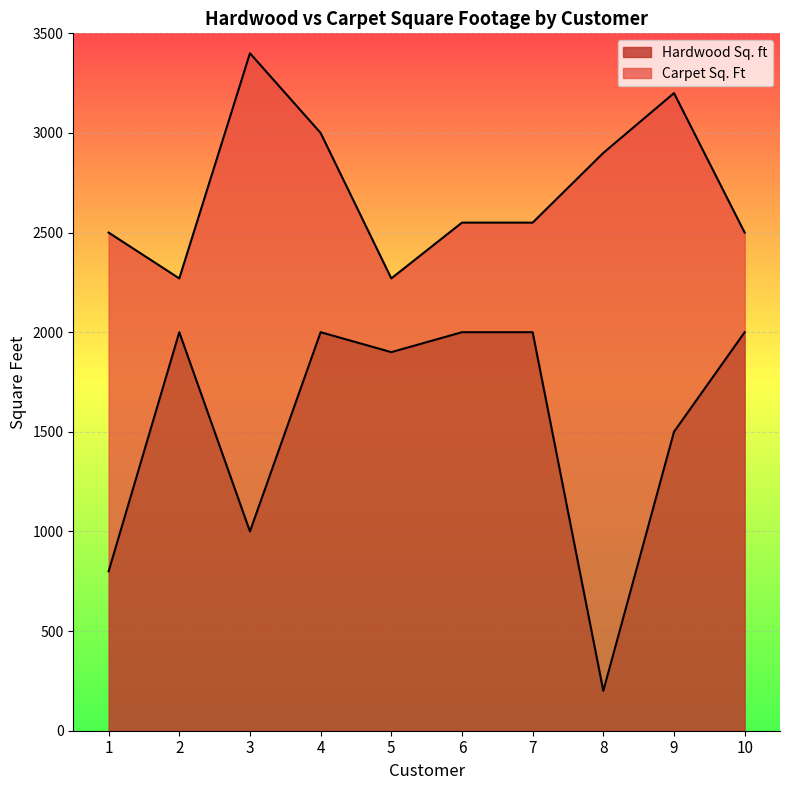

At which category does the data reach its first local peak?

2